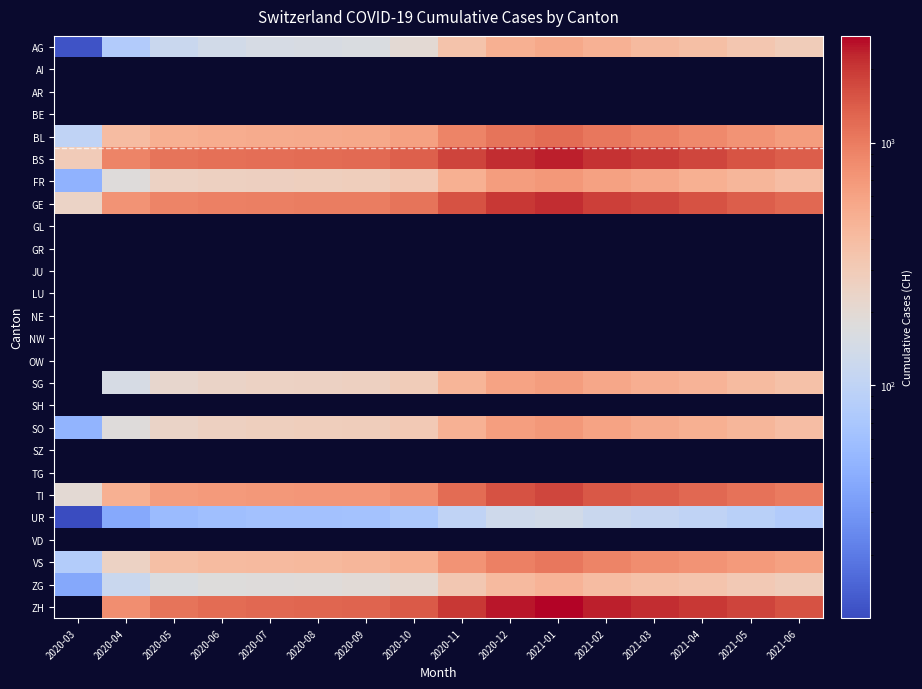

Reading right to left, extract all data points from this chart.

AG: 2021-06=290	2021-05=330	2021-04=380	2021-03=420	2021-02=480	2021-01=550	2020-12=500	2020-11=350	2020-10=200	2020-09=160	2020-08=155	2020-07=150	2020-06=140	2020-05=120	2020-04=80	2020-03=12
AI: 2021-06=0	2021-05=0	2021-04=0	2021-03=0	2021-02=0	2021-01=0	2020-12=0	2020-11=0	2020-10=0	2020-09=0	2020-08=0	2020-07=0	2020-06=0	2020-05=0	2020-04=0	2020-03=0
AR: 2021-06=0	2021-05=0	2021-04=0	2021-03=0	2021-02=0	2021-01=0	2020-12=0	2020-11=0	2020-10=0	2020-09=0	2020-08=0	2020-07=0	2020-06=0	2020-05=0	2020-04=0	2020-03=0
BE: 2021-06=0	2021-05=0	2021-04=0	2021-03=0	2021-02=0	2021-01=0	2020-12=0	2020-11=0	2020-10=0	2020-09=0	2020-08=0	2020-07=0	2020-06=0	2020-05=0	2020-04=0	2020-03=0
BL: 2021-06=660	2021-05=750	2021-04=850	2021-03=950	2021-02=1050	2021-01=1200	2020-12=1100	2020-11=900	2020-10=620	2020-09=550	2020-08=540	2020-07=530	2020-06=520	2020-05=500	2020-04=400	2020-03=100
BS: 2021-06=1380	2021-05=1550	2021-04=1750	2021-03=1950	2021-02=2100	2021-01=2400	2020-12=2200	2020-11=1800	2020-10=1350	2020-09=1220	2020-08=1200	2020-07=1180	2020-06=1150	2020-05=1100	2020-04=900	2020-03=292
FR: 2021-06=390	2021-05=440	2021-04=500	2021-03=560	2021-02=610	2021-01=700	2020-12=650	2020-11=500	2020-10=310	2020-09=275	2020-08=270	2020-07=265	2020-06=260	2020-05=250	2020-04=180	2020-03=46
GE: 2021-06=1240	2021-05=1400	2021-04=1580	2021-03=1750	2021-02=1900	2021-01=2200	2020-12=2000	2020-11=1600	2020-10=1100	2020-09=990	2020-08=980	2020-07=970	2020-06=950	2020-05=900	2020-04=750	2020-03=241
GL: 2021-06=0	2021-05=0	2021-04=0	2021-03=0	2021-02=0	2021-01=0	2020-12=0	2020-11=0	2020-10=0	2020-09=0	2020-08=0	2020-07=0	2020-06=0	2020-05=0	2020-04=0	2020-03=0
GR: 2021-06=0	2021-05=0	2021-04=0	2021-03=0	2021-02=0	2021-01=0	2020-12=0	2020-11=0	2020-10=0	2020-09=0	2020-08=0	2020-07=0	2020-06=0	2020-05=0	2020-04=0	2020-03=0
JU: 2021-06=0	2021-05=0	2021-04=0	2021-03=0	2021-02=0	2021-01=0	2020-12=0	2020-11=0	2020-10=0	2020-09=0	2020-08=0	2020-07=0	2020-06=0	2020-05=0	2020-04=0	2020-03=0
LU: 2021-06=0	2021-05=0	2021-04=0	2021-03=0	2021-02=0	2021-01=0	2020-12=0	2020-11=0	2020-10=0	2020-09=0	2020-08=0	2020-07=0	2020-06=0	2020-05=0	2020-04=0	2020-03=0
NE: 2021-06=0	2021-05=0	2021-04=0	2021-03=0	2021-02=0	2021-01=0	2020-12=0	2020-11=0	2020-10=0	2020-09=0	2020-08=0	2020-07=0	2020-06=0	2020-05=0	2020-04=0	2020-03=0
NW: 2021-06=0	2021-05=0	2021-04=0	2021-03=0	2021-02=0	2021-01=0	2020-12=0	2020-11=0	2020-10=0	2020-09=0	2020-08=0	2020-07=0	2020-06=0	2020-05=0	2020-04=0	2020-03=0
OW: 2021-06=0	2021-05=0	2021-04=0	2021-03=0	2021-02=0	2021-01=0	2020-12=0	2020-11=0	2020-10=0	2020-09=0	2020-08=0	2020-07=0	2020-06=0	2020-05=0	2020-04=0	2020-03=0
SG: 2021-06=365	2021-05=410	2021-04=460	2021-03=510	2021-02=560	2021-01=650	2020-12=600	2020-11=450	2020-10=290	2020-09=260	2020-08=255	2020-07=250	2020-06=240	2020-05=220	2020-04=150	2020-03=0
SH: 2021-06=0	2021-05=0	2021-04=0	2021-03=0	2021-02=0	2021-01=0	2020-12=0	2020-11=0	2020-10=0	2020-09=0	2020-08=0	2020-07=0	2020-06=0	2020-05=0	2020-04=0	2020-03=0
SO: 2021-06=390	2021-05=440	2021-04=490	2021-03=540	2021-02=600	2021-01=700	2020-12=640	2020-11=480	2020-10=310	2020-09=280	2020-08=275	2020-07=270	2020-06=260	2020-05=240	2020-04=180	2020-03=48
SZ: 2021-06=0	2021-05=0	2021-04=0	2021-03=0	2021-02=0	2021-01=0	2020-12=0	2020-11=0	2020-10=0	2020-09=0	2020-08=0	2020-07=0	2020-06=0	2020-05=0	2020-04=0	2020-03=0
TG: 2021-06=0	2021-05=0	2021-04=0	2021-03=0	2021-02=0	2021-01=0	2020-12=0	2020-11=0	2020-10=0	2020-09=0	2020-08=0	2020-07=0	2020-06=0	2020-05=0	2020-04=0	2020-03=0
TI: 2021-06=1000	2021-05=1120	2021-04=1260	2021-03=1380	2021-02=1500	2021-01=1750	2020-12=1600	2020-11=1200	2020-10=800	2020-09=720	2020-08=710	2020-07=700	2020-06=680	2020-05=650	2020-04=500	2020-03=202
UR: 2021-06=80	2021-05=90	2021-04=100	2021-03=110	2021-02=120	2021-01=140	2020-12=130	2020-11=100	2020-10=72	2020-09=64	2020-08=63	2020-07=62	2020-06=60	2020-05=55	2020-04=40	2020-03=11
VD: 2021-06=0	2021-05=0	2021-04=0	2021-03=0	2021-02=0	2021-01=0	2020-12=0	2020-11=0	2020-10=0	2020-09=0	2020-08=0	2020-07=0	2020-06=0	2020-05=0	2020-04=0	2020-03=0
VS: 2021-06=610	2021-05=680	2021-04=750	2021-03=820	2021-02=900	2021-01=1050	2020-12=950	2020-11=750	2020-10=500	2020-09=440	2020-08=430	2020-07=420	2020-06=410	2020-05=380	2020-04=250	2020-03=81
ZG: 2021-06=280	2021-05=310	2021-04=340	2021-03=370	2021-02=400	2021-01=460	2020-12=420	2020-11=320	2020-10=210	2020-09=190	2020-08=185	2020-07=180	2020-06=175	2020-05=160	2020-04=120	2020-03=39
ZH: 2021-06=1600	2021-05=1800	2021-04=2000	2021-03=2200	2021-02=2400	2021-01=2750	2020-12=2500	2020-11=2000	2020-10=1450	2020-09=1300	2020-08=1275	2020-07=1250	2020-06=1200	2020-05=1100	2020-04=800	2020-03=0